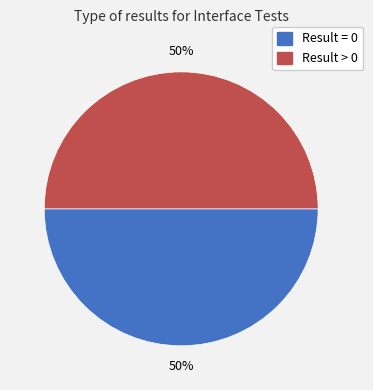

How many segments does this pie chart have?

2